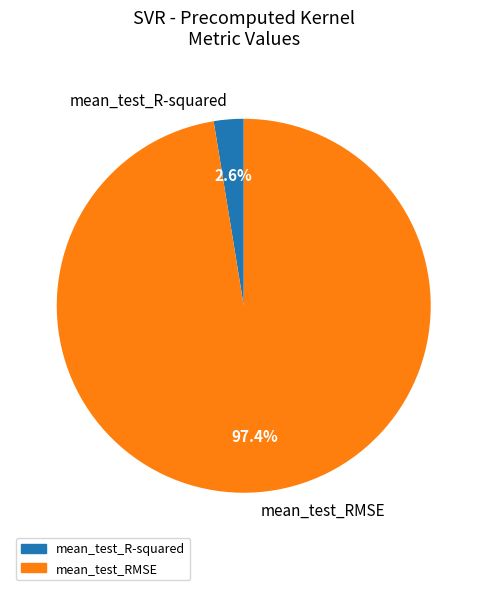

To the nearest percent, what is the average slice percentage?

50%